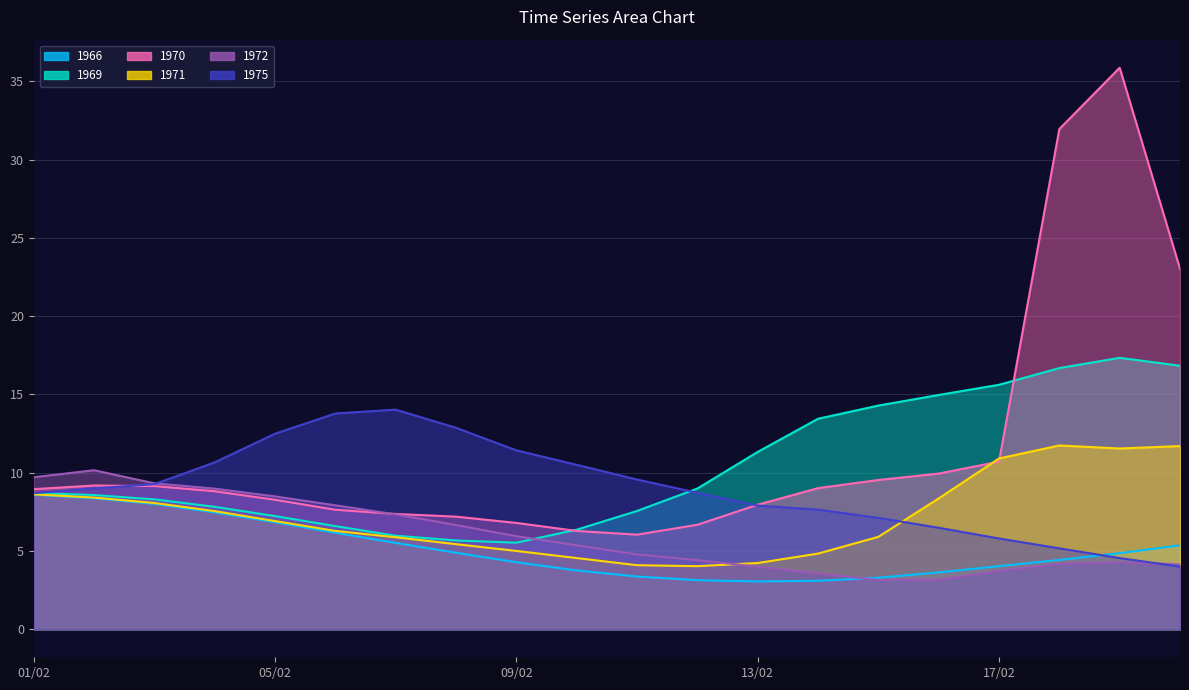

At which category does 1972 reach its first local peak?

02/02